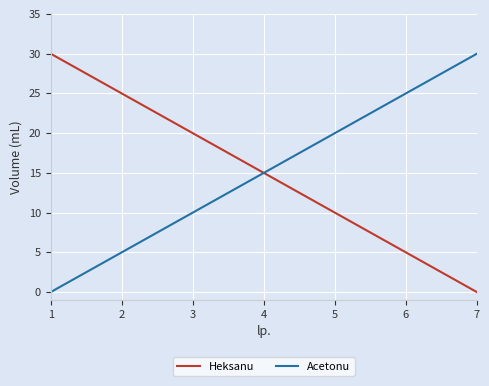

What is the total value across all series at 1?

30